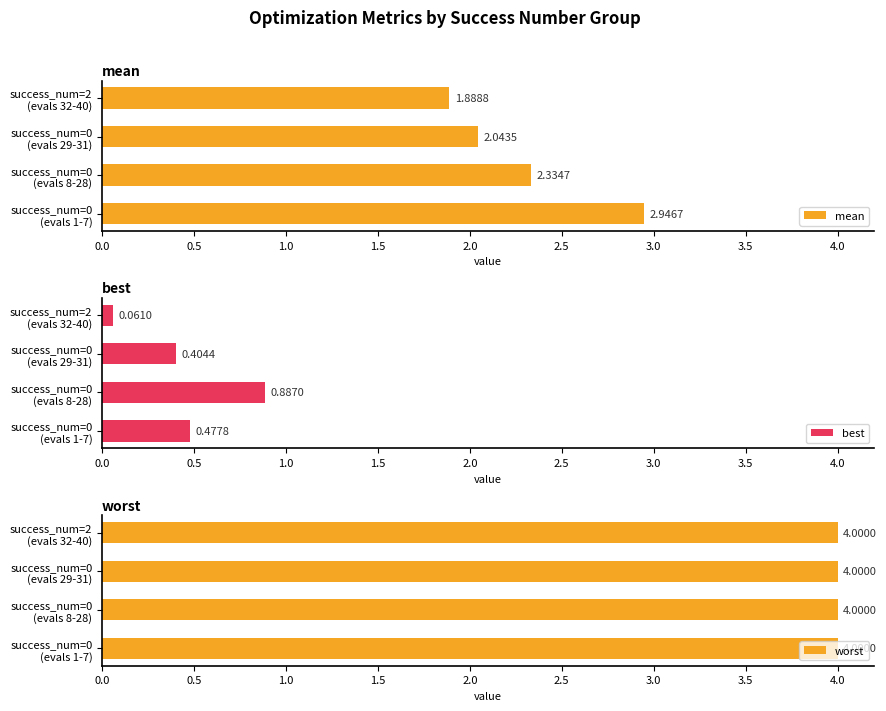

What is the difference between the maximum and second lowest values in the mean series?

0.9